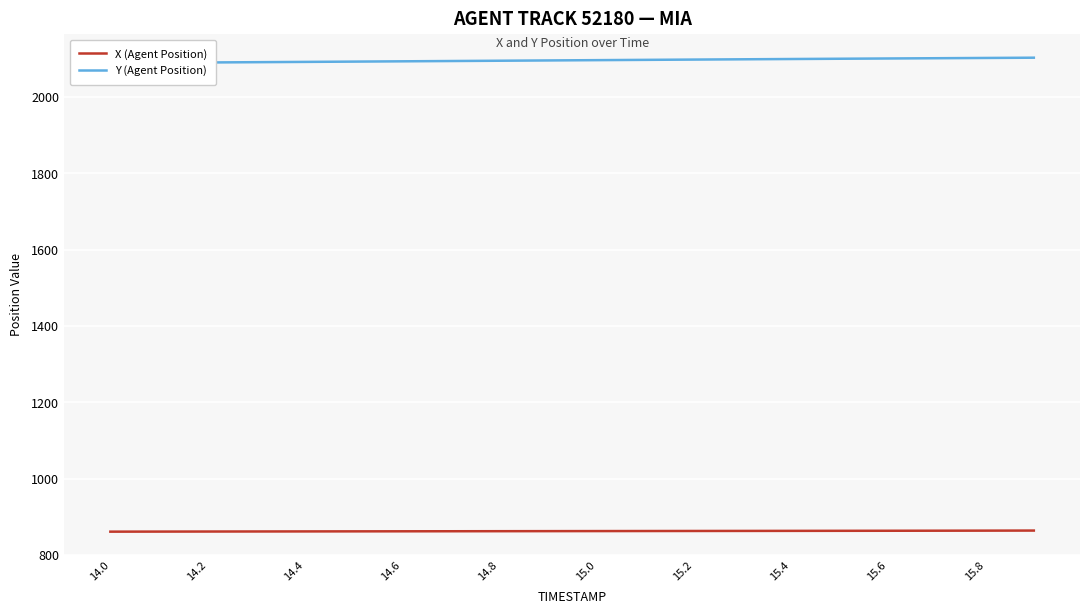

The value of X (Agent Position) at 14.6 is 862.6. True or false?

True